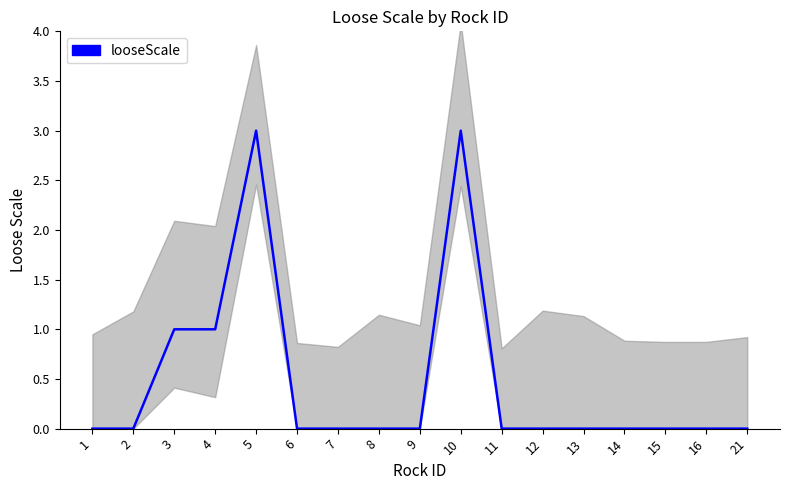

Rank the categories by value from highest to lowest.

5, 10, 3, 4, 1, 2, 6, 7, 8, 9, 11, 12, 13, 14, 15, 16, 21